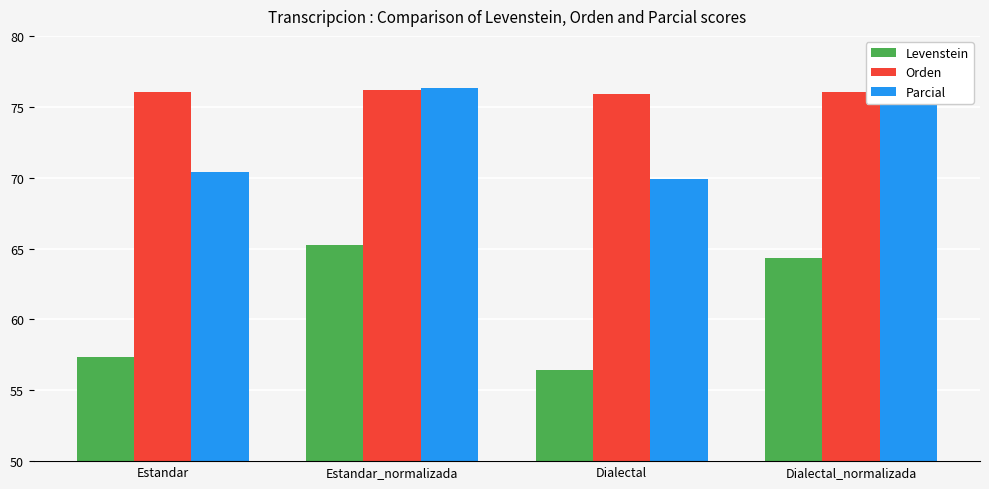

What is the label of the 4th bar from the left?

Dialectal_normalizada